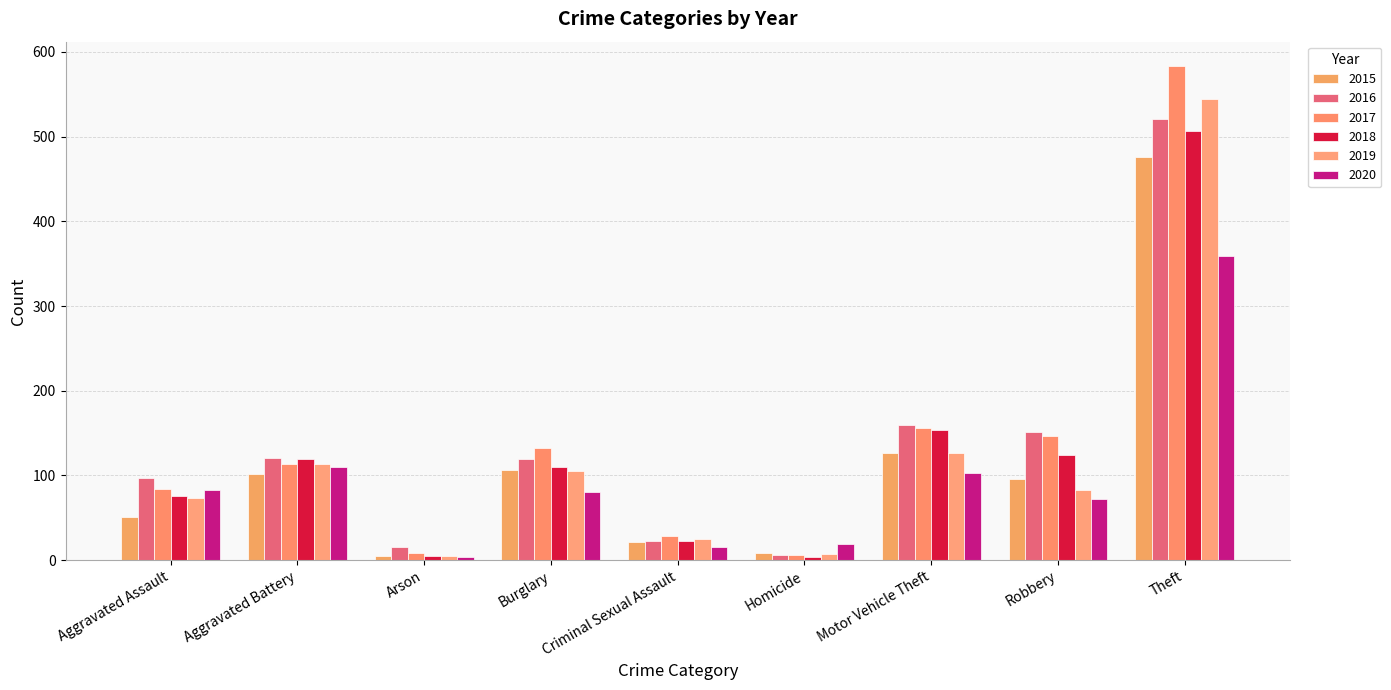

Which category has the highest value in the 2016 series?

Theft